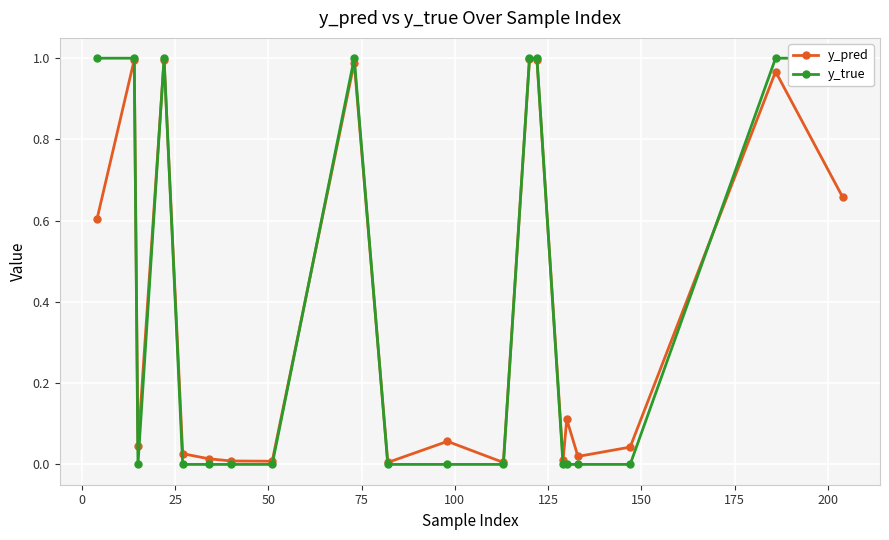

What is the value of the y_true point at the 9th from the left?

1.0